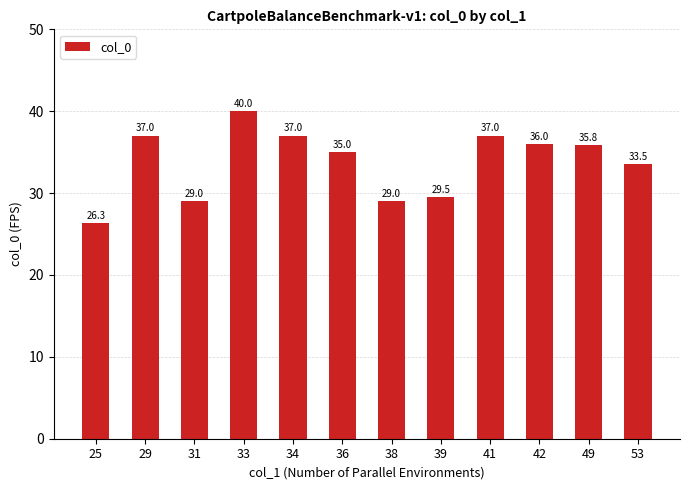

What is the smallest value displayed?

26.3